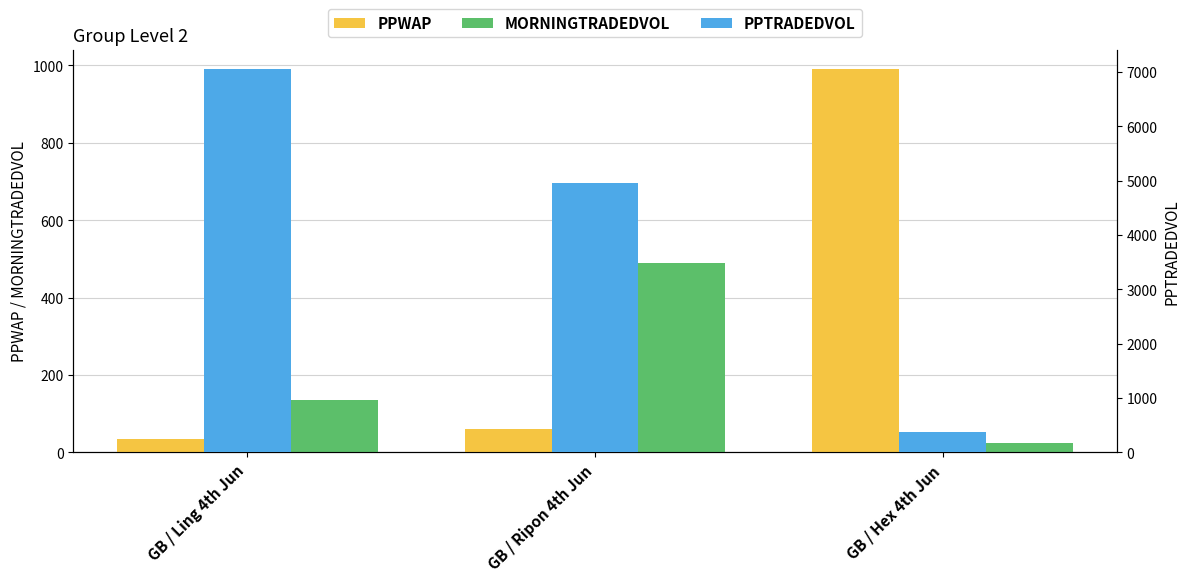

Rank the series by their maximum value, from lowest to highest.

MORNINGTRADEDVOL, PPWAP, PPTRADEDVOL